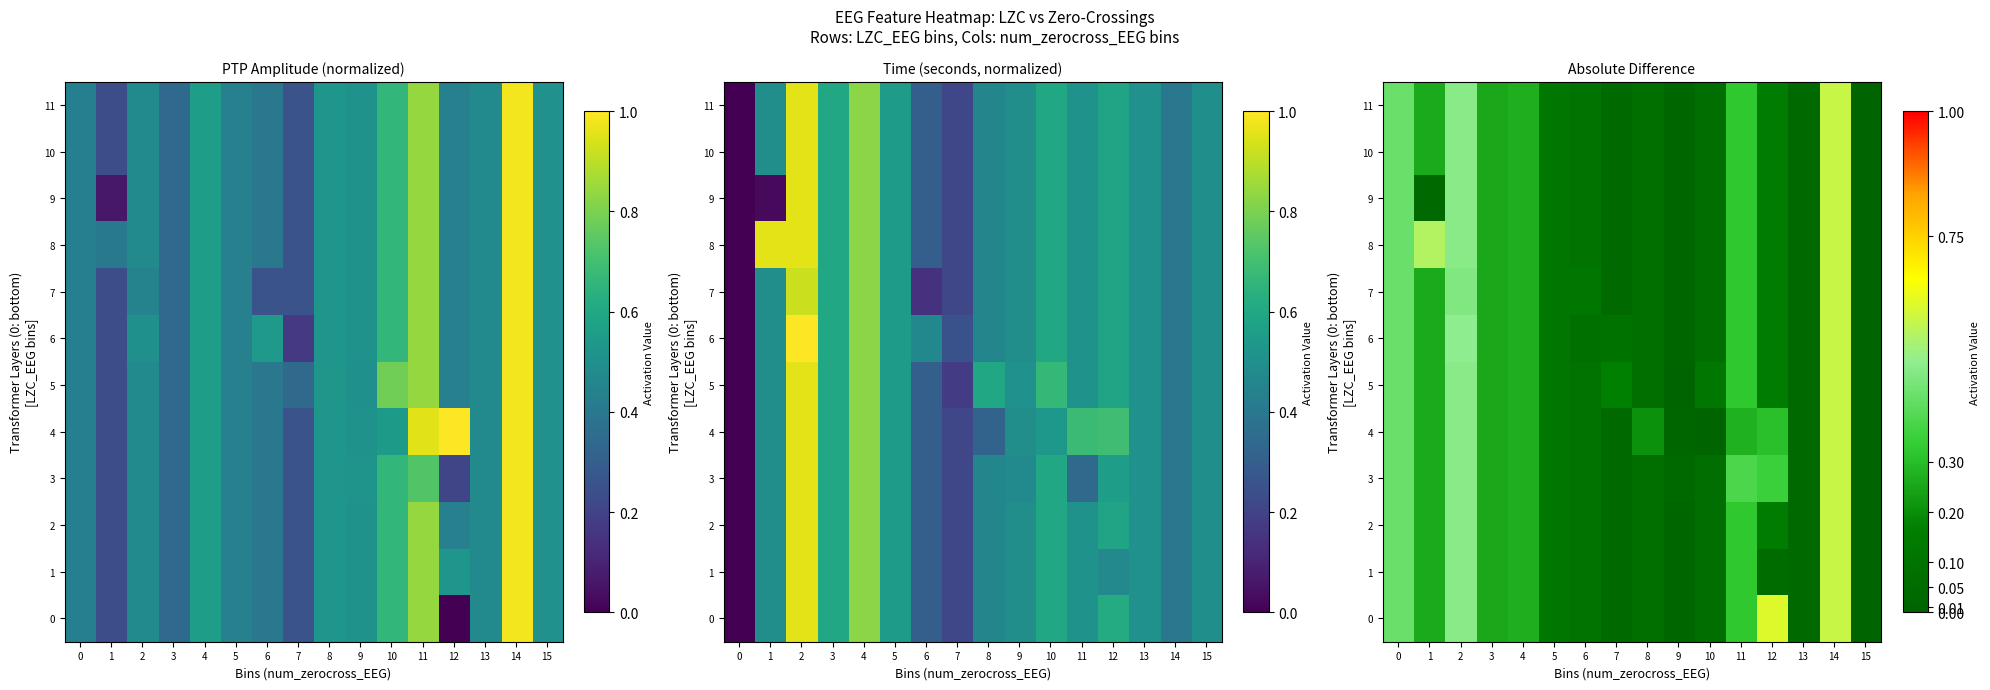

Is the value of 4 at 12 greater than the value of 0 at 3?

Yes